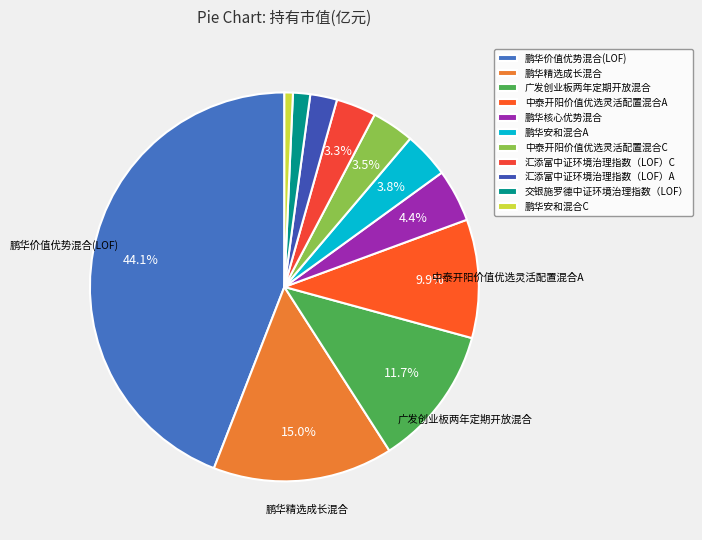

Which category has the biggest portion of the pie?

鹏华价值优势混合(LOF)